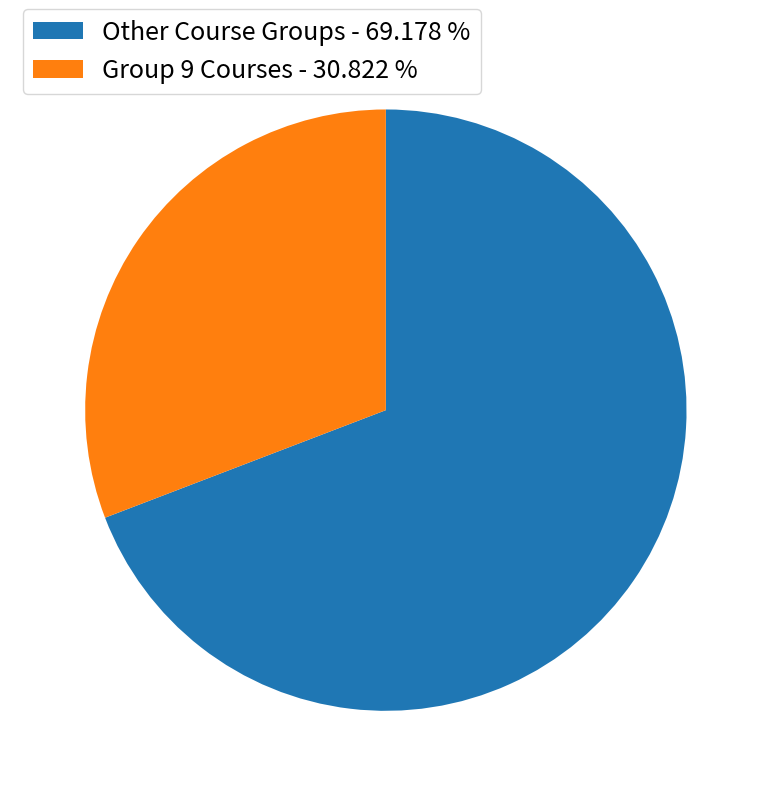

Is the sum of Group 9 Courses - 30.822 % and Other Course Groups - 69.178 % greater than half?

Yes